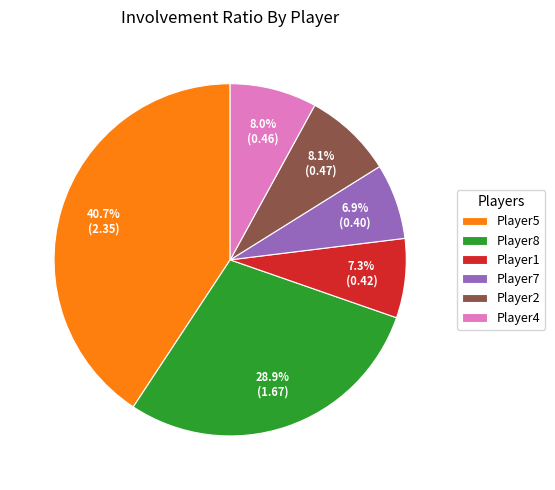

Which has a higher value, Player4 or Player5?

Player5